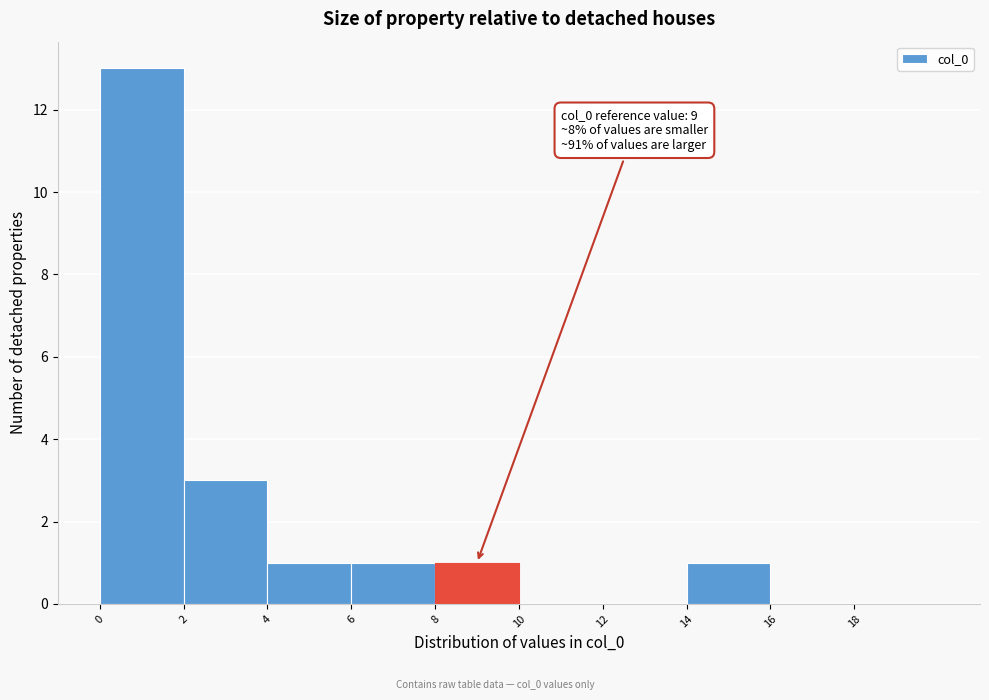

Over which range of the x-axis is the bar tallest?

0 to 2